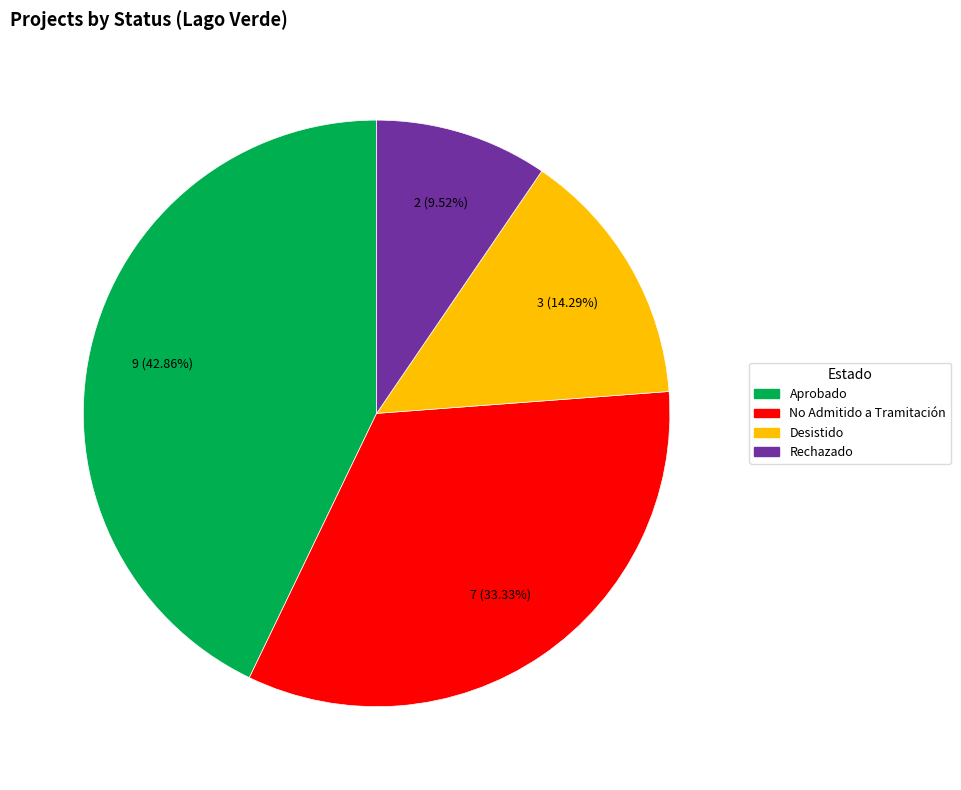

Which category has the biggest portion of the pie?

Aprobado